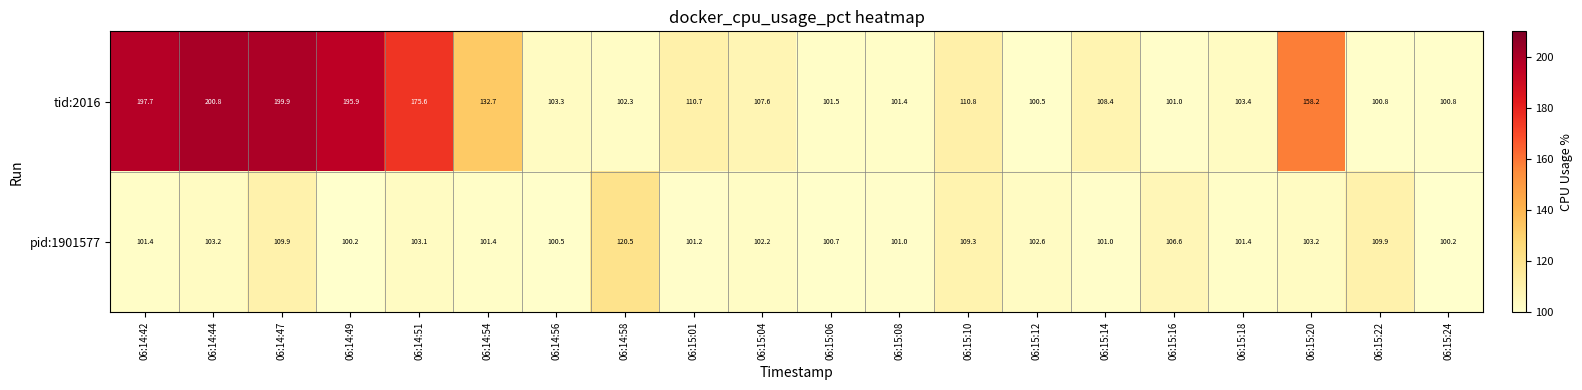

Where is tid:2016 nearest to the value 150?

06:15:20